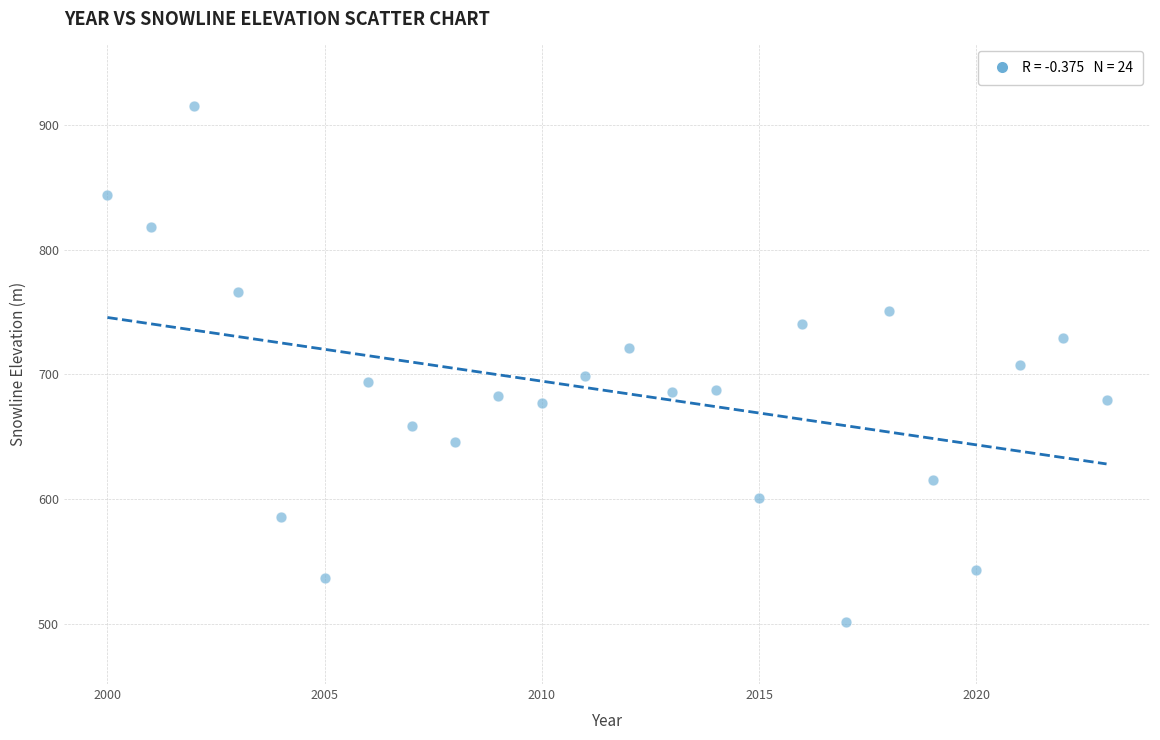

What is the range of Y values (max minus min)?

413.4